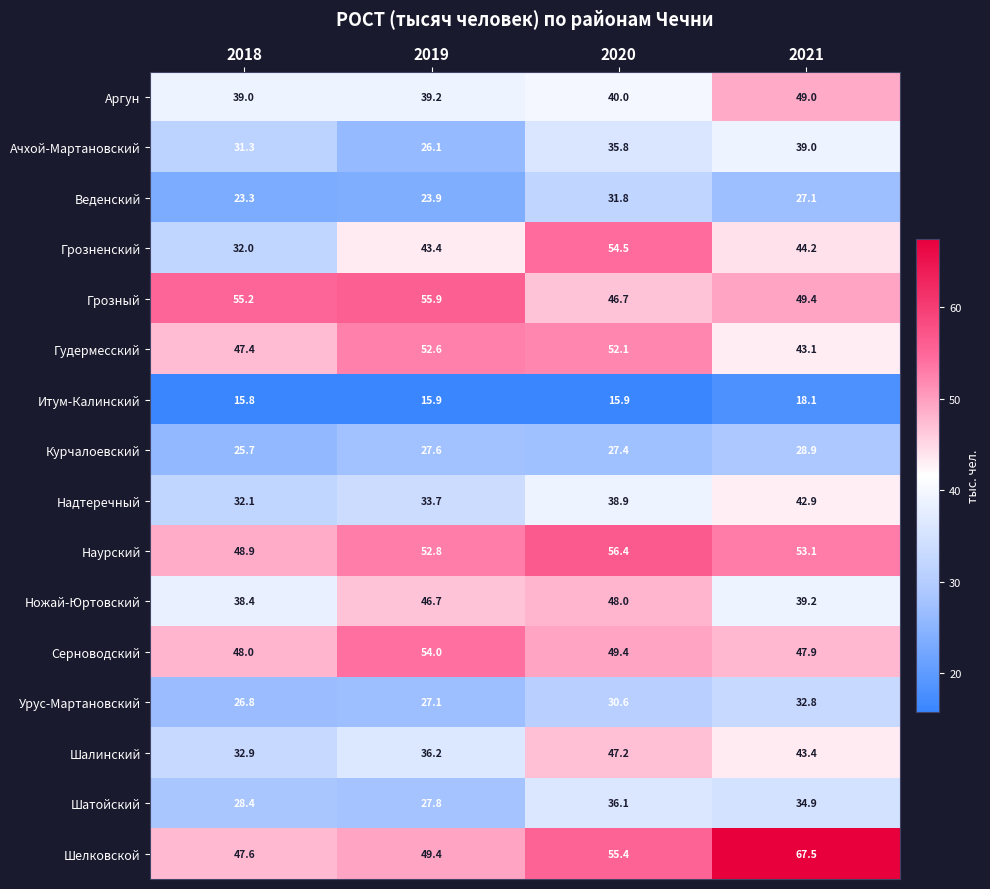

Which category has the lowest value across all series?

2018